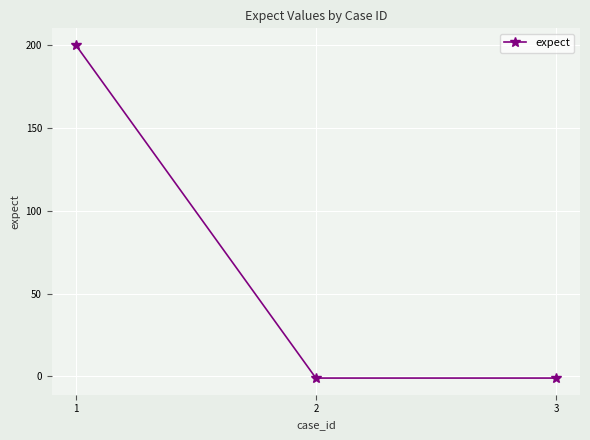

What is the difference between the maximum and second lowest values?

201